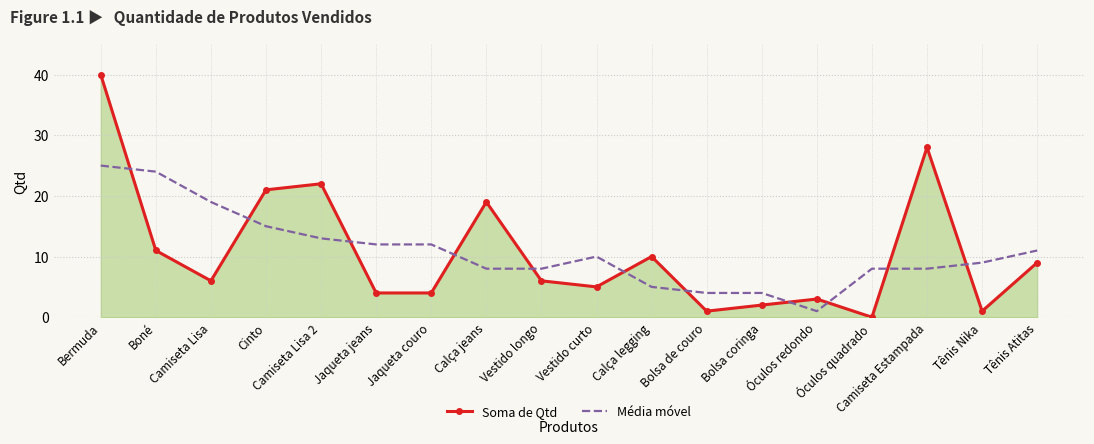

Is the value of Soma de Qtd at Jaqueta couro greater than the value of Média móvel at Boné?

No